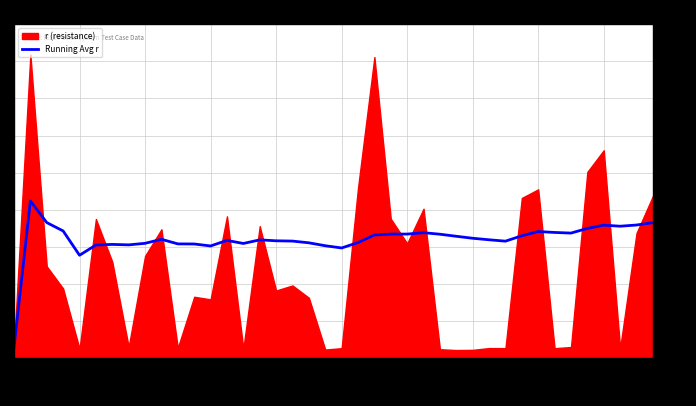

Which category has the lowest value in the Running Avg r series?

Line_1